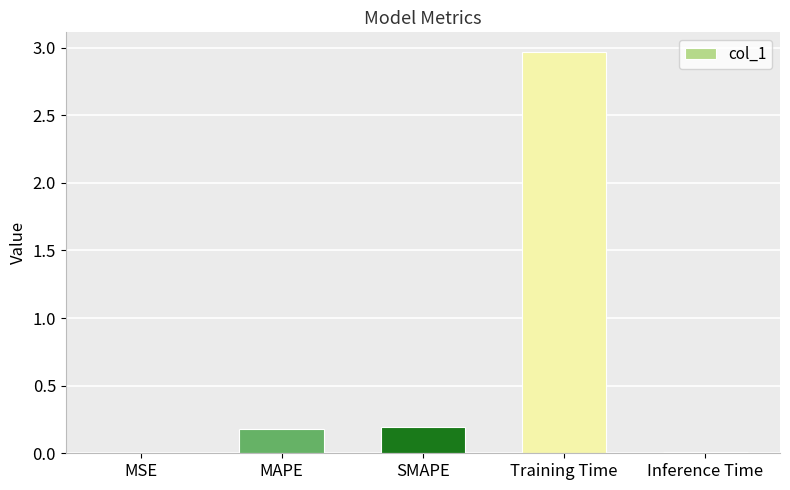

Which has a higher value, MSE or SMAPE?

SMAPE